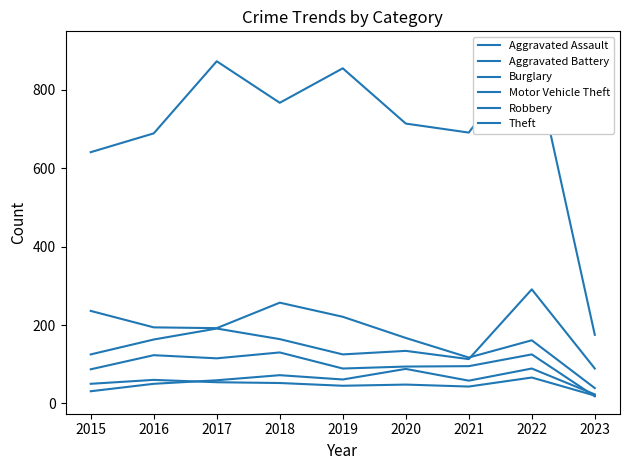

What is the difference between the maximum and minimum values in the Motor Vehicle Theft series?

202